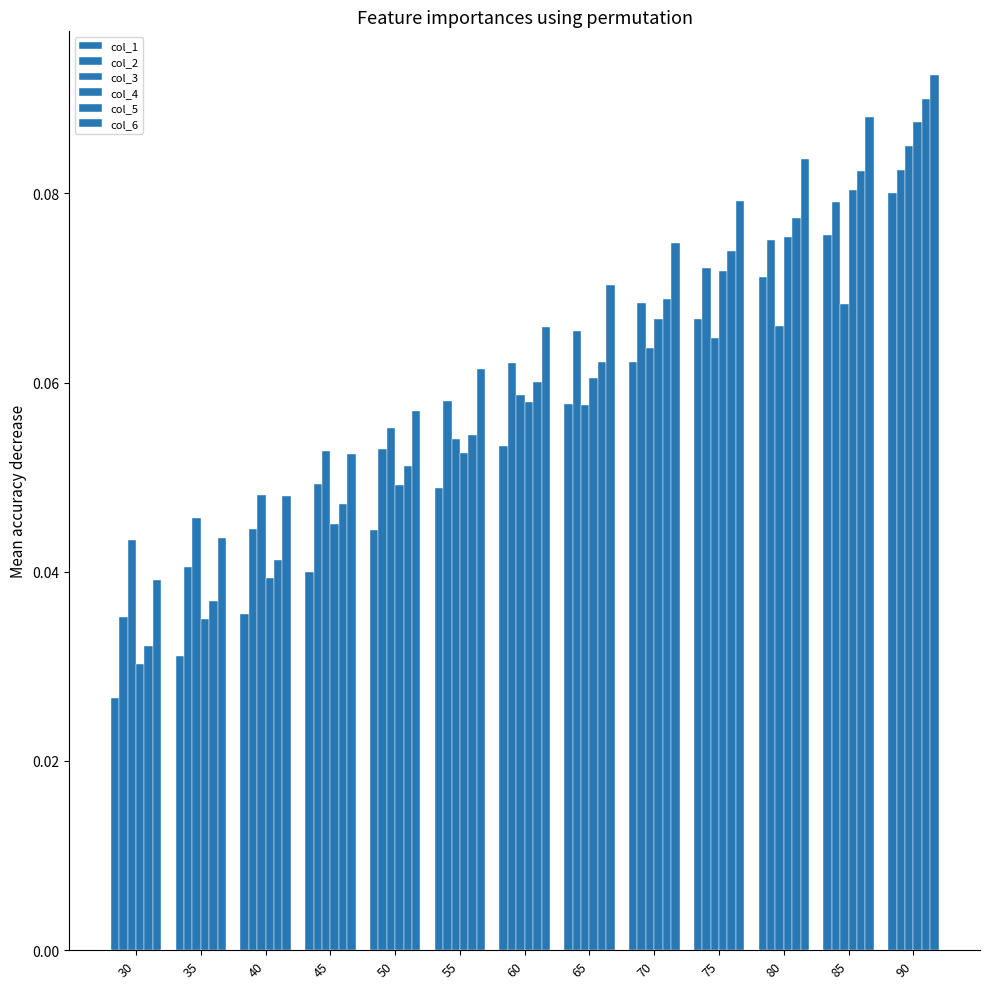

How many groups of bars are there?

13